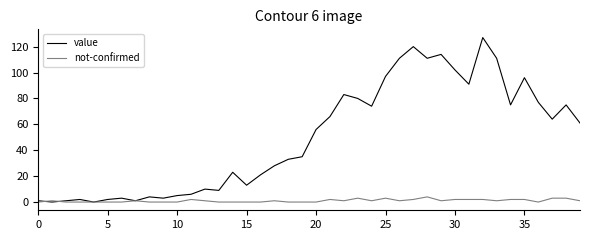

What is the greatest value displayed?

127